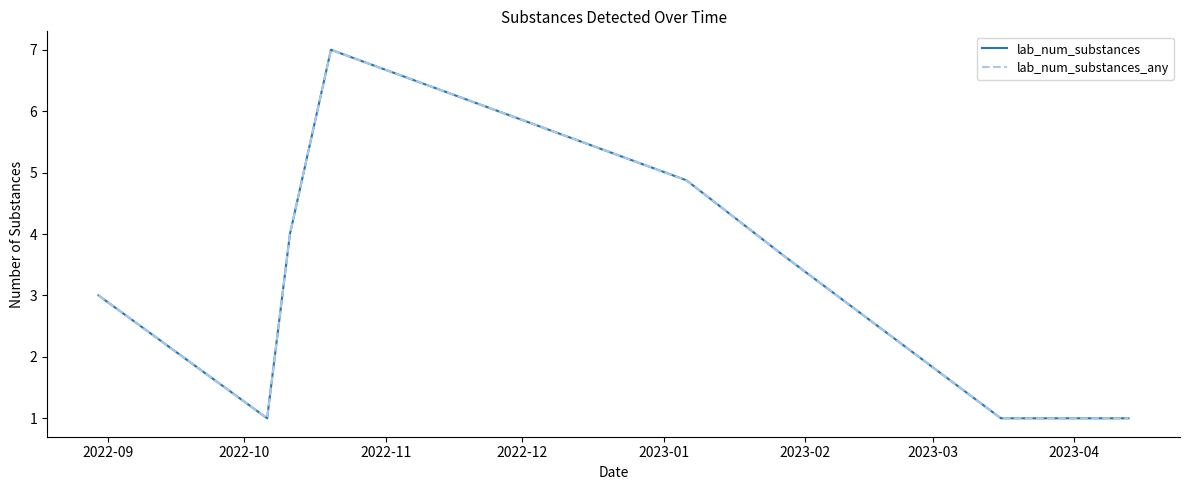

True or false: lab_num_substances and lab_num_substances_any cross at least once.

False